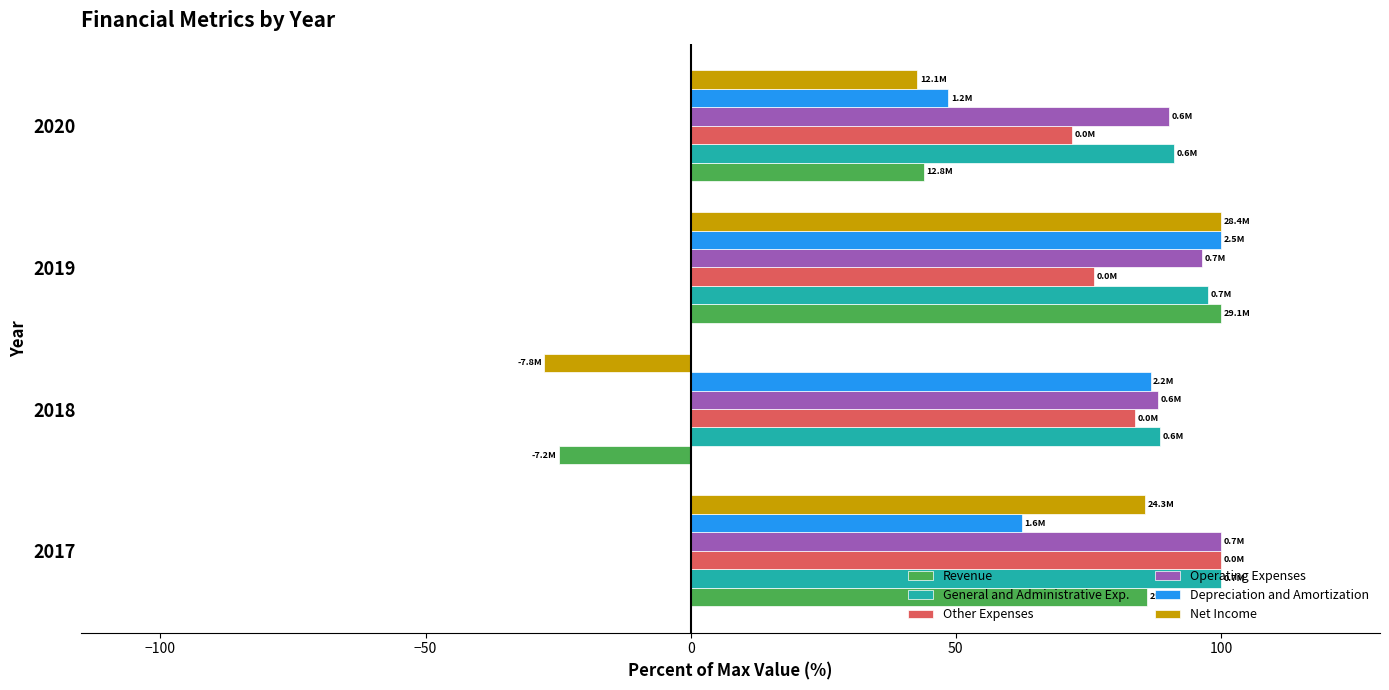

Which series has the largest range (max minus min)?

Net Income